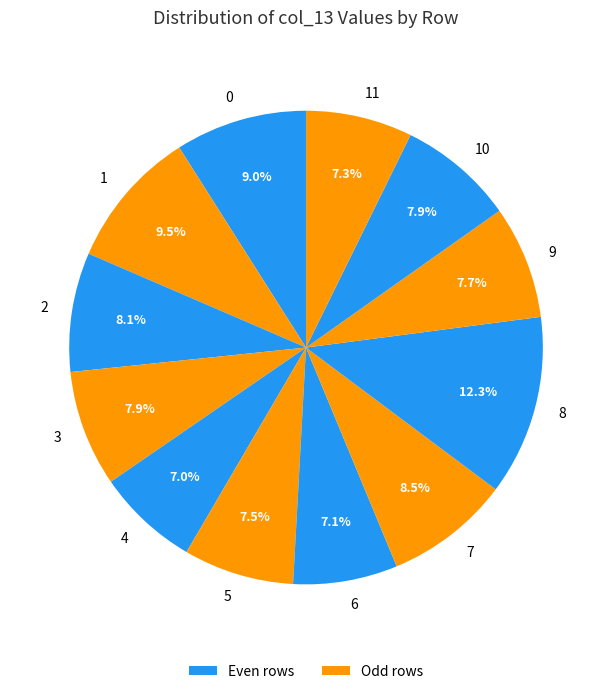

True or false: 8 accounts for 12% of the total.

True